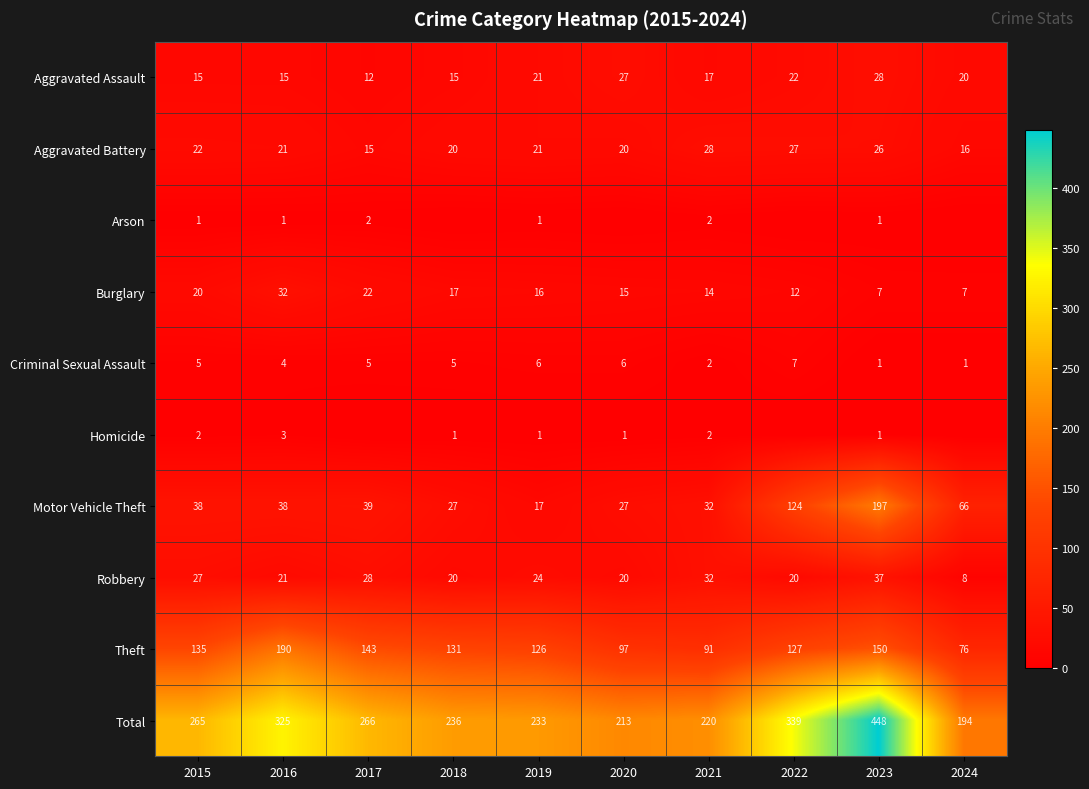

Where does the Aggravated Assault series first go above 20?

2019